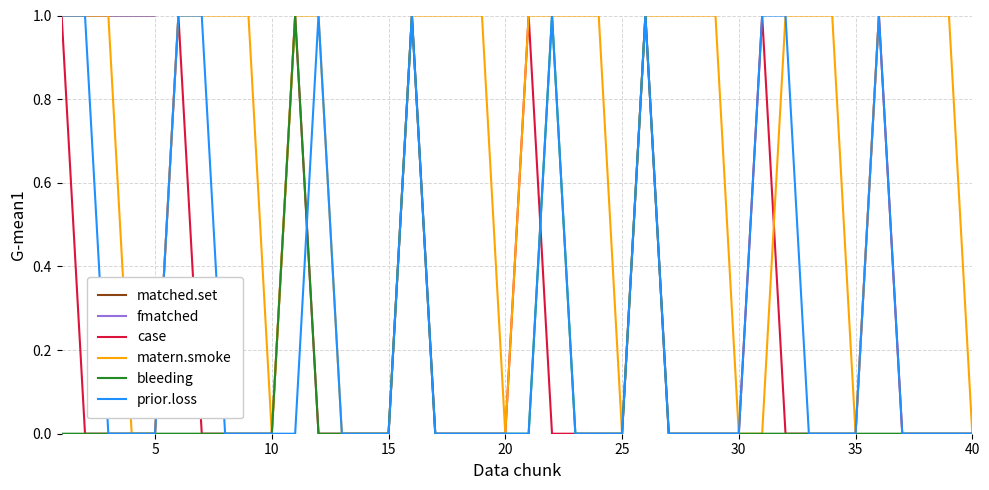

True or false: matched.set and bleeding intersect in this chart.

False